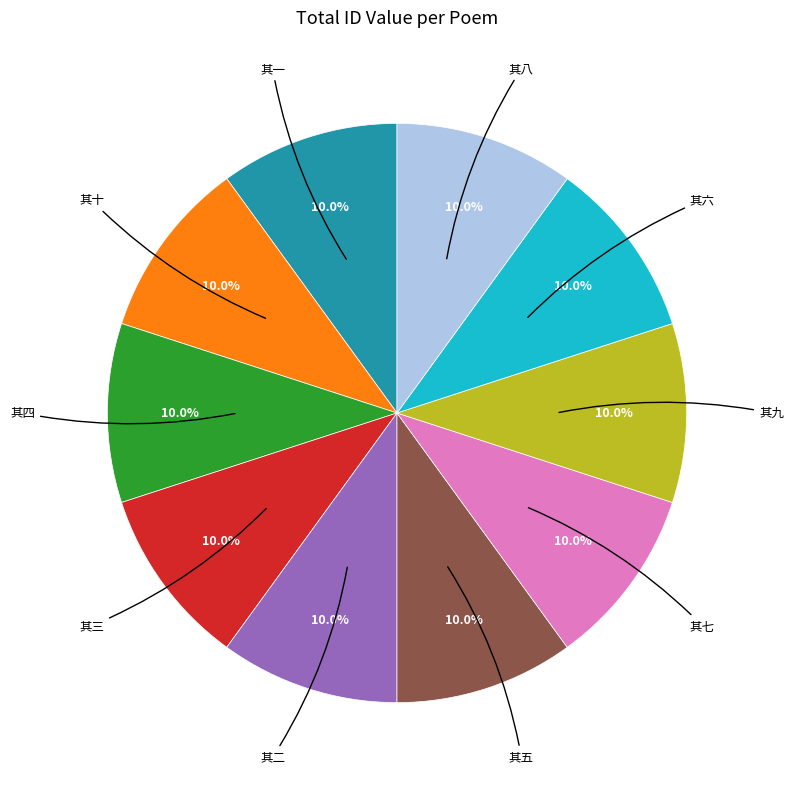

Is there a majority slice in this chart?

No